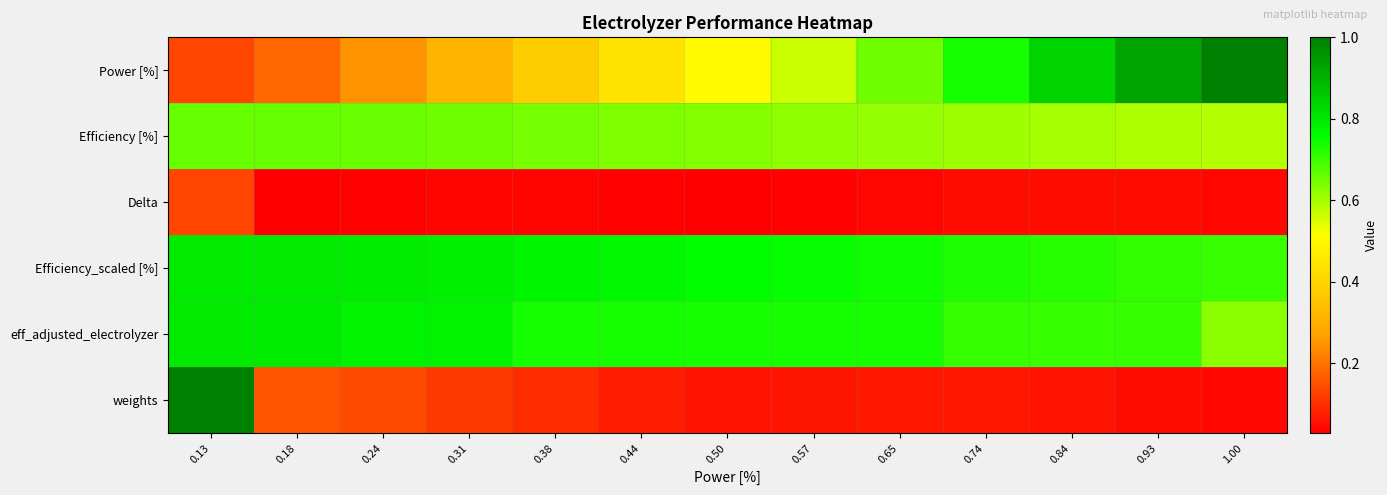

How many distinct data groups are displayed?

6